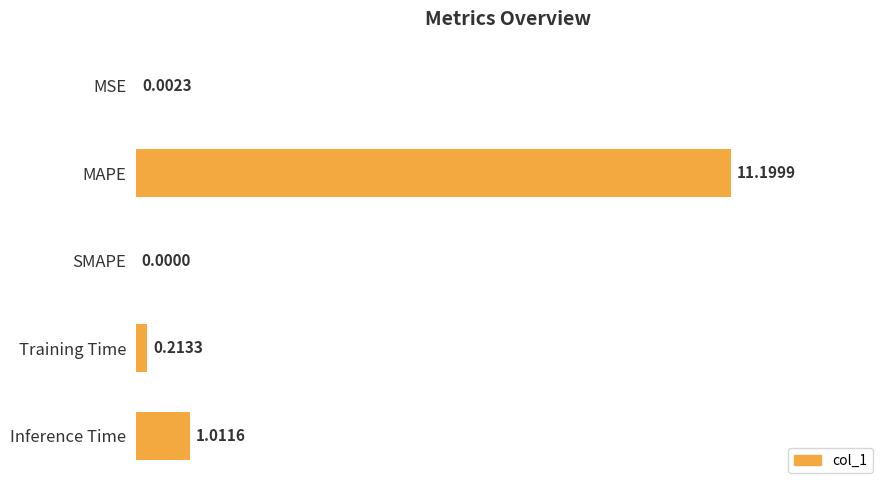

At which label is the value closest to 5?

Inference Time